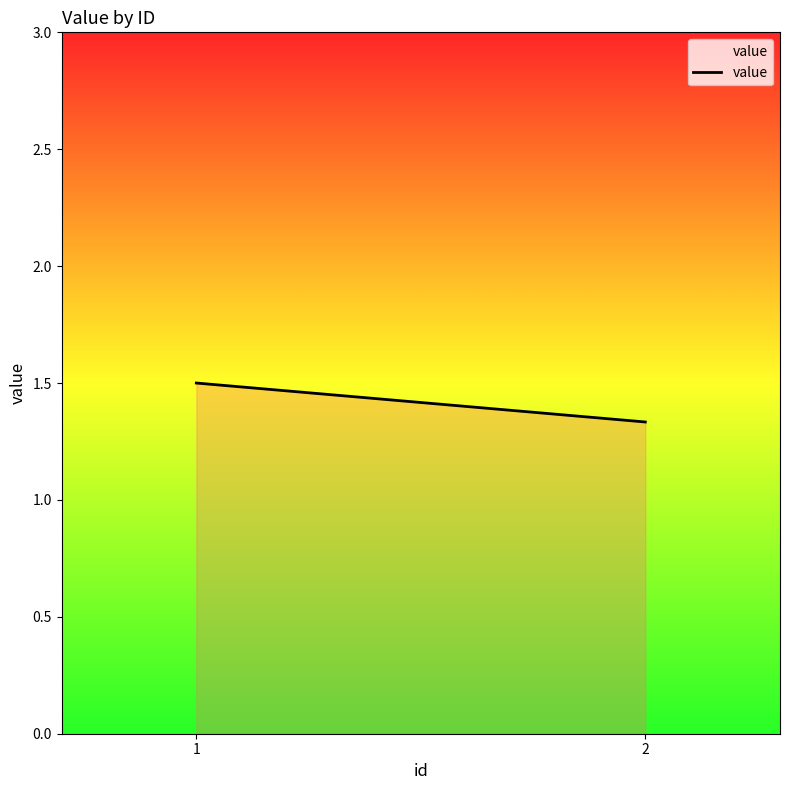

Is it true that the value at 1 is 0.6?

False